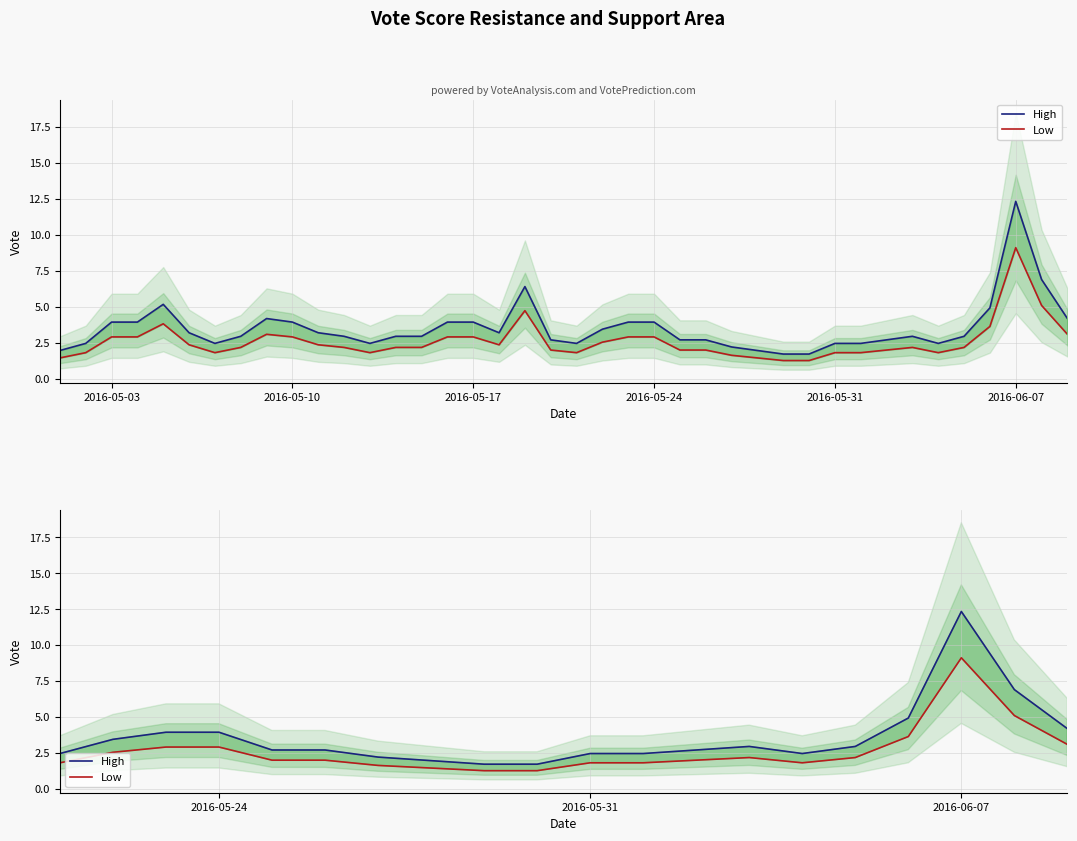

Which series has the widest spread of values?

High